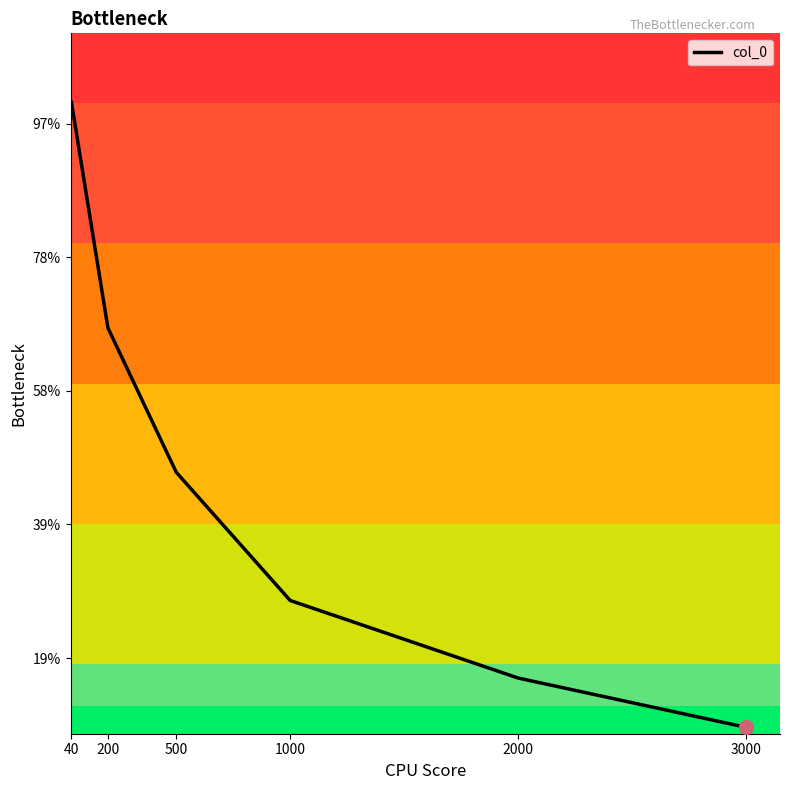

The value at 40 is 1.4. True or false?

False